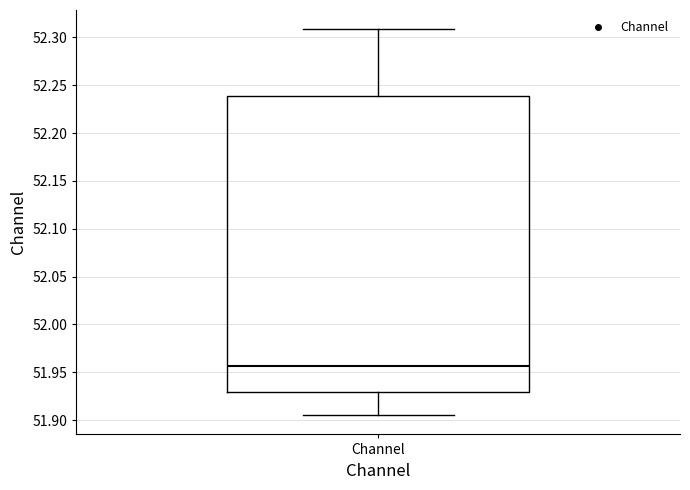

Read this box plot against the y-axis: the position of the median line, the range covered by the box, and the ends of both whiskers. The values are not printed on the chart, so give them approximately, as read against the axis.

median 51.955, box 51.930 to 52.240, whiskers 51.905 to 52.310